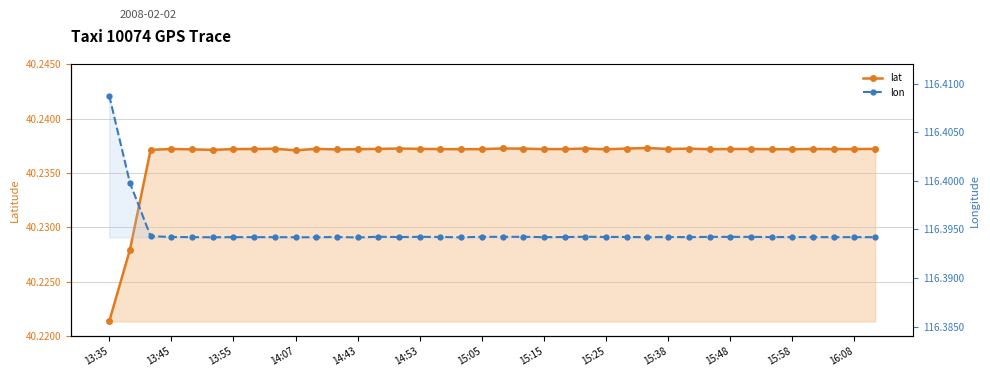

True or false: lon and lat cross at least once.

False